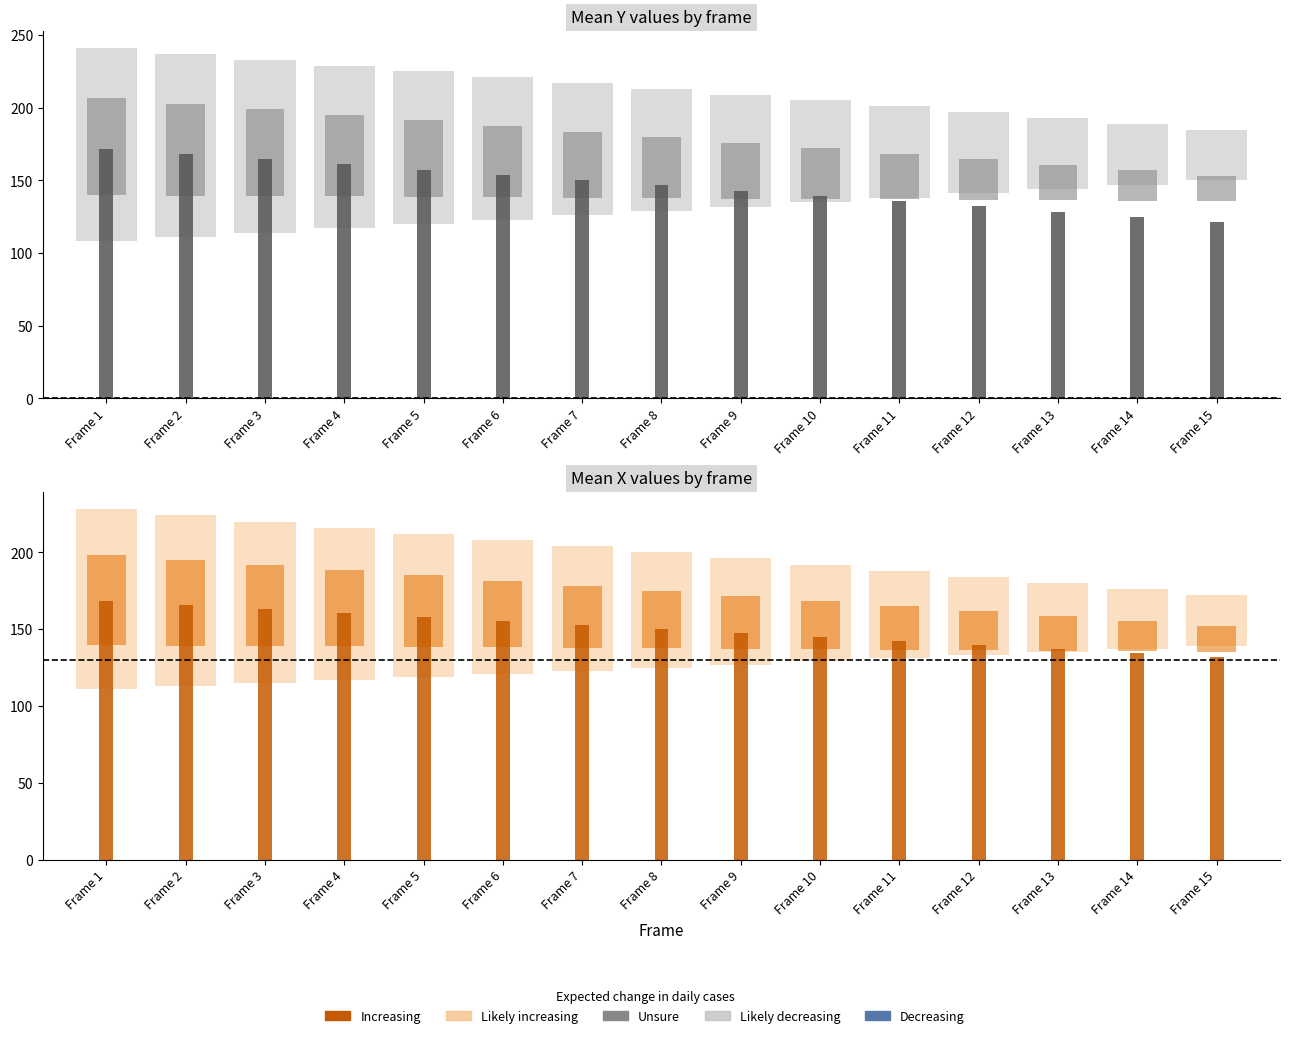

What is the spread (max minus min) of values at Frame 3?

112.1